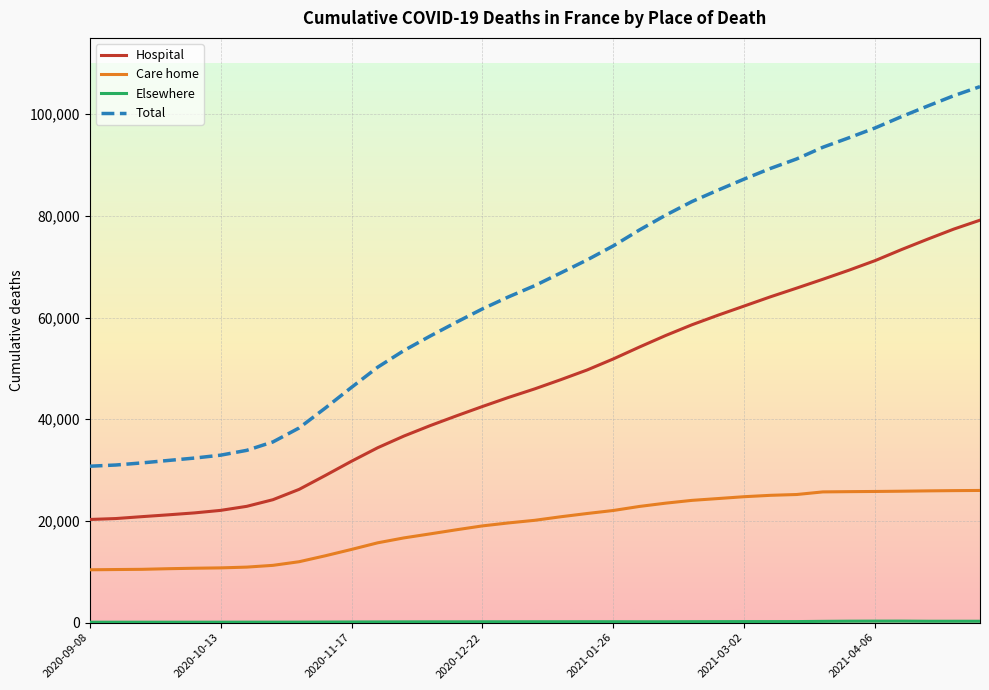

What is the maximum value shown in the chart?

105416